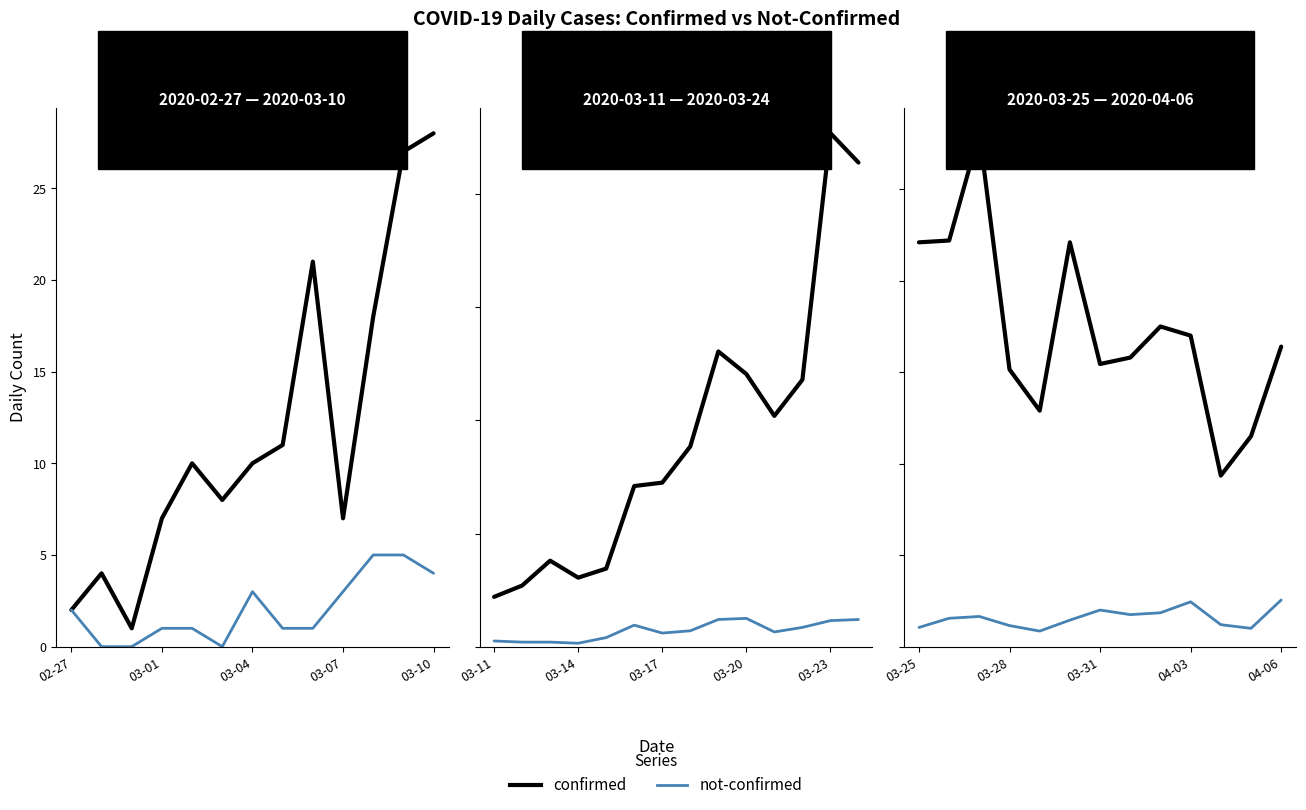

How many data points in confirmed are above 328?

6